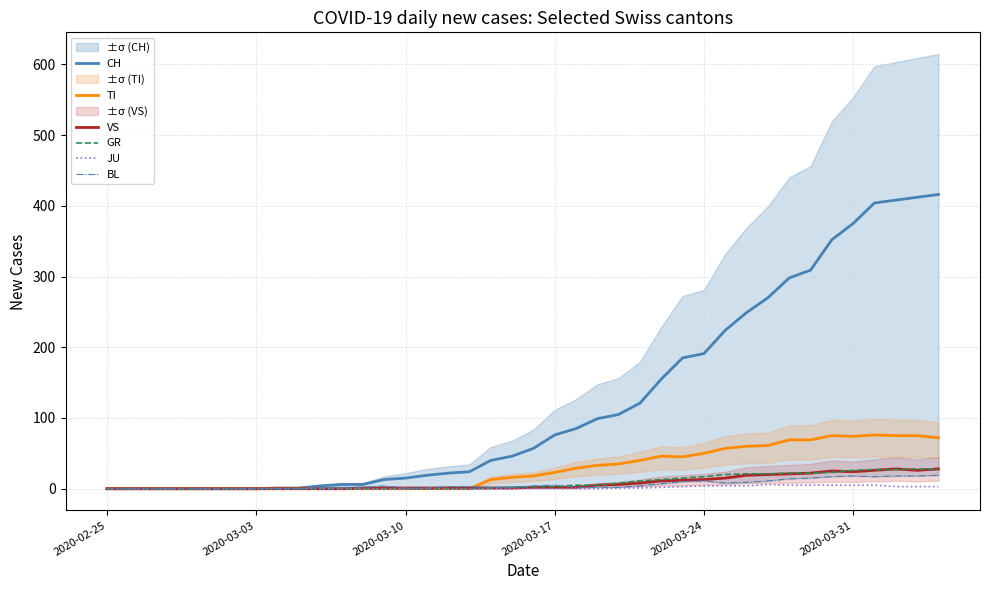

Rank the series by their maximum value, from lowest to highest.

JU, BL, VS, GR, TI, CH